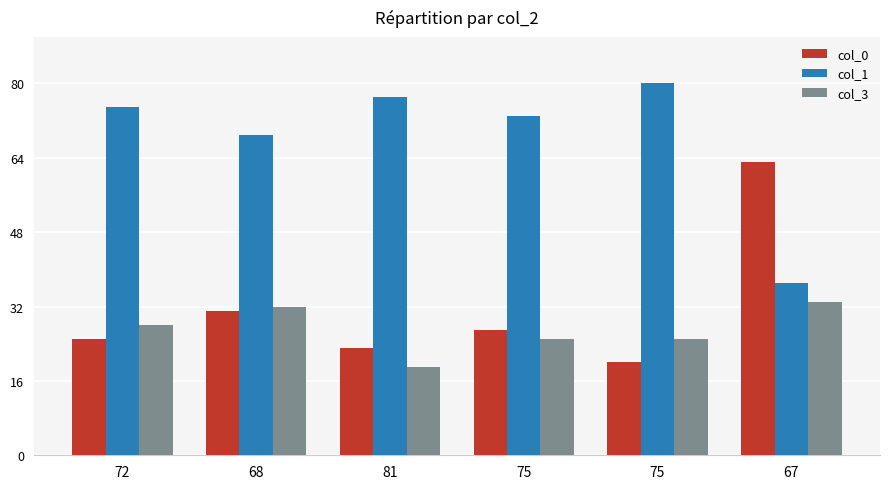

What is the difference between the col_1 values at 72 and 67?

38